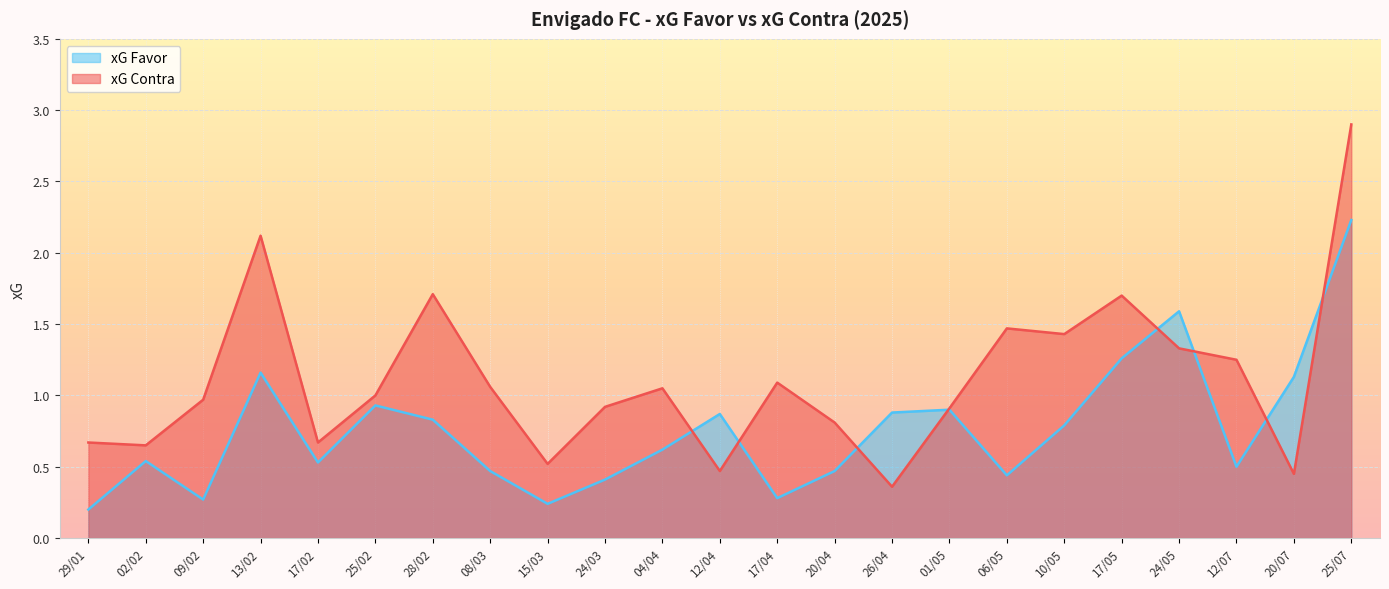

Between which two adjacent categories do xG Contra and xG Favor first intersect?

04/04 and 12/04